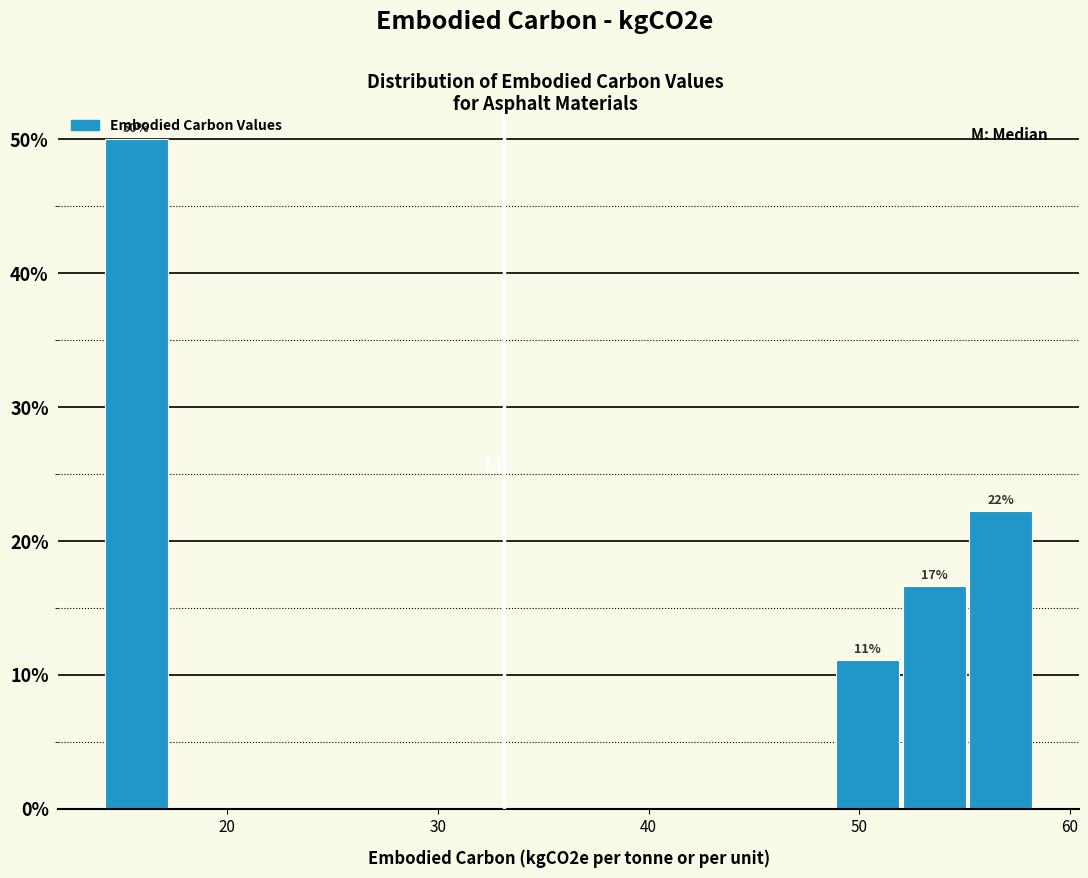

Read against the x-axis, roughly where is the centre of the tallest bar?

16